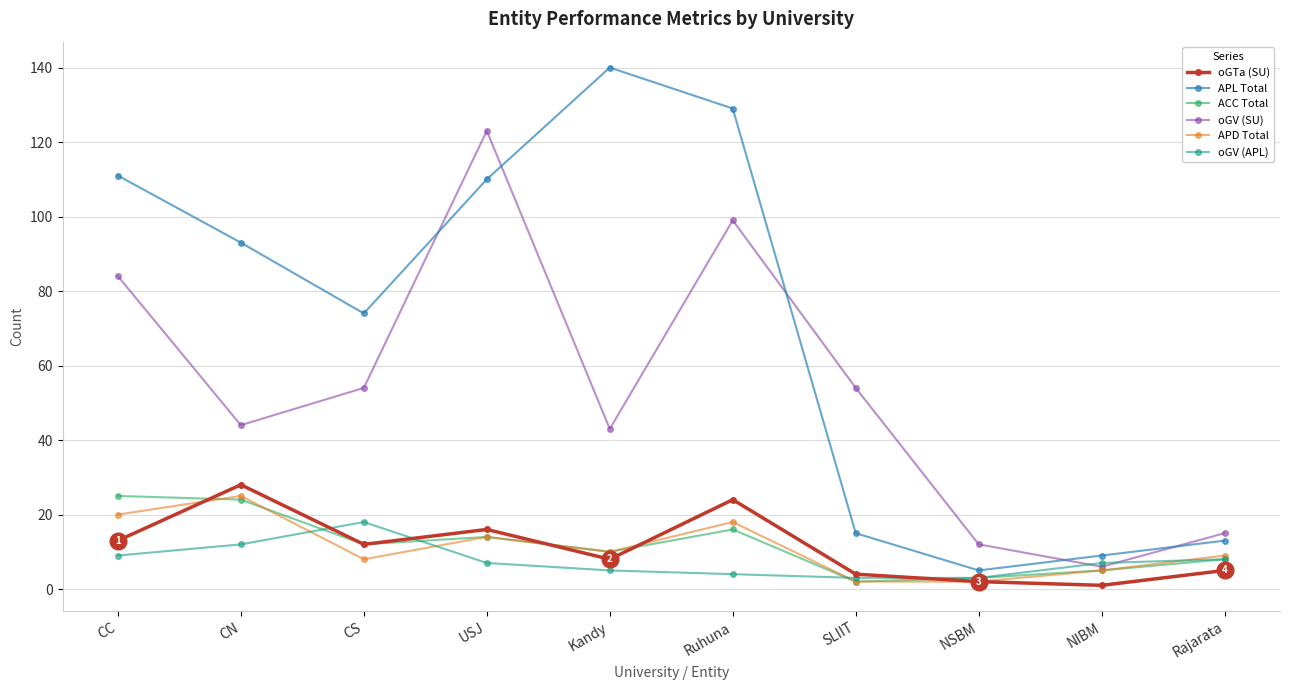

What are all the series names shown in the legend?

oGTa (SU), APL Total, ACC Total, oGV (SU), APD Total, oGV (APL)